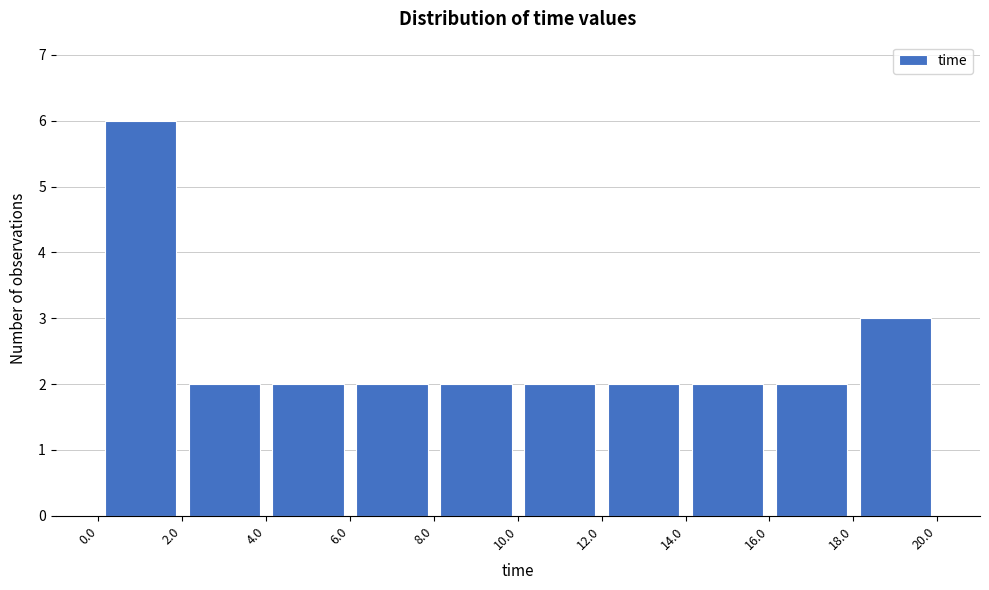

Reading left to right, transcribe this chart: for each bar, give the range it covers on the x-axis and its height. The values are not printed on the chart, so give them approximately, as read against the axis.

0.0 to 2.0: 6
2.0 to 4.0: 2
4.0 to 6.0: 2
6.0 to 8.0: 2
8.0 to 10.0: 2
10.0 to 12.0: 2
12.0 to 14.0: 2
14.0 to 16.0: 2
16.0 to 18.0: 2
18.0 to 20.0: 3